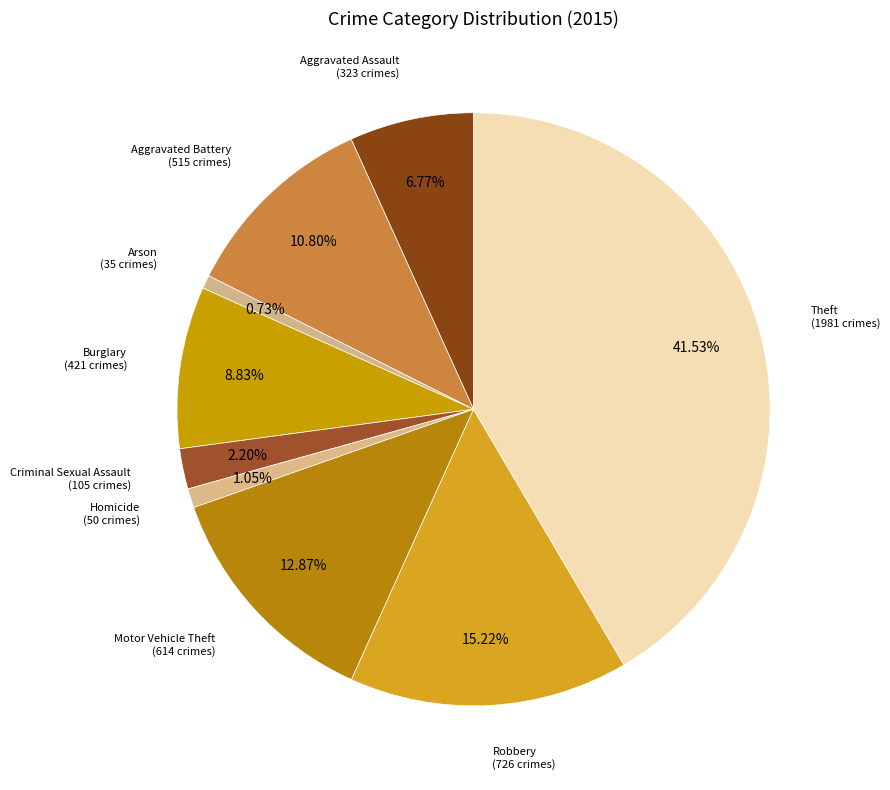

To the nearest percent, what is the combined percentage of Theft and Burglary?

50%